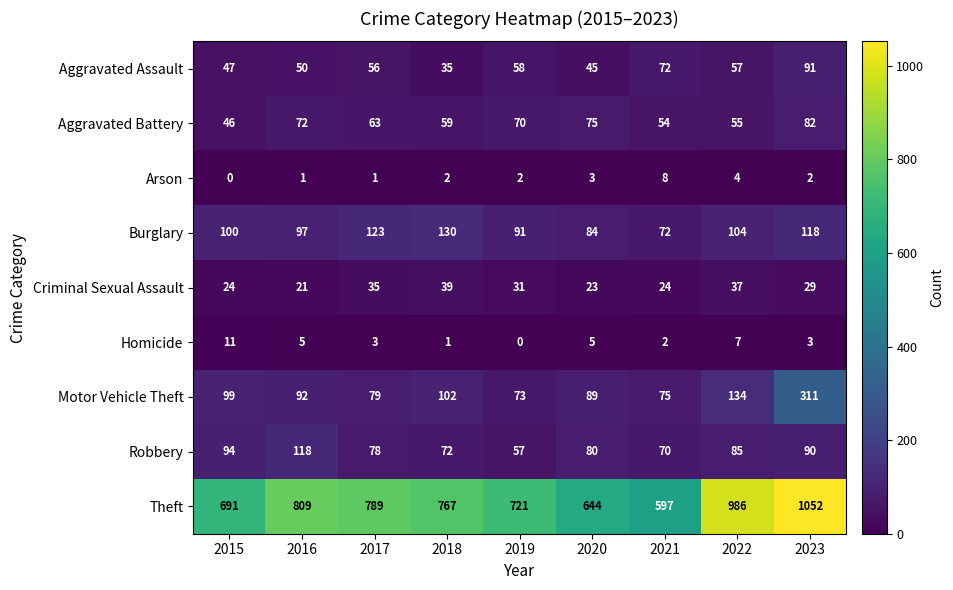

True or false: Homicide has a value of 0 at 2021.

False